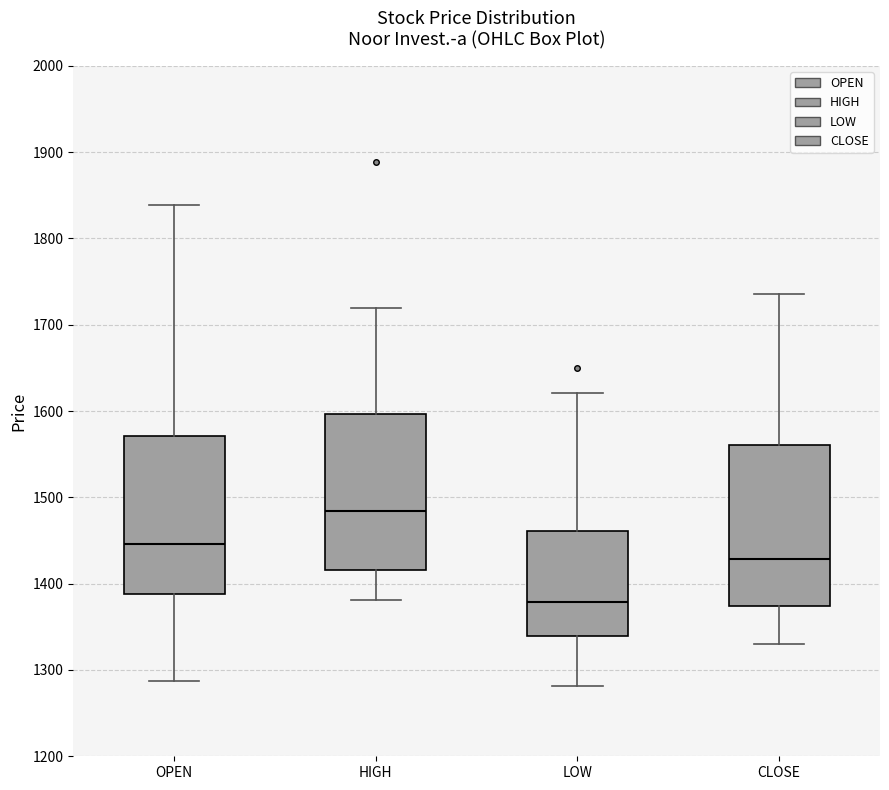

Which box has the highest median line?

HIGH